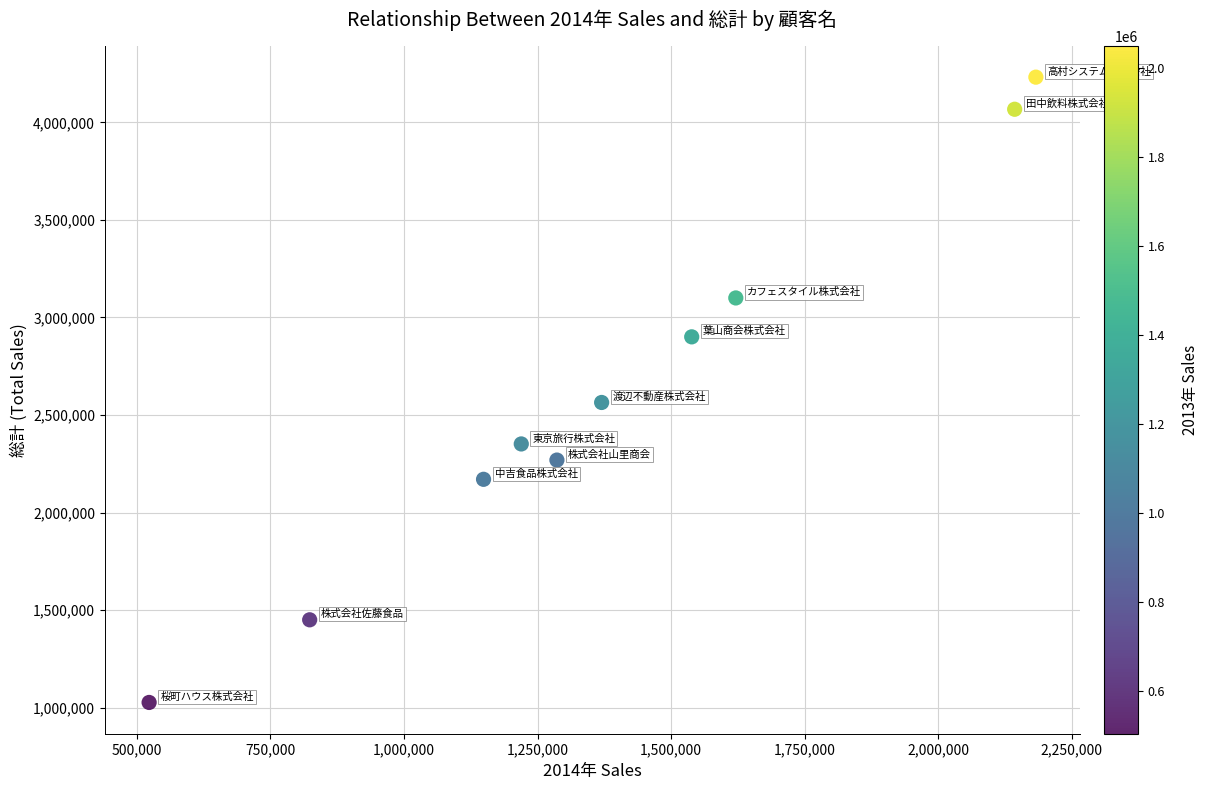

What Y value in the scatter plot is closest to 2629050?

2564100